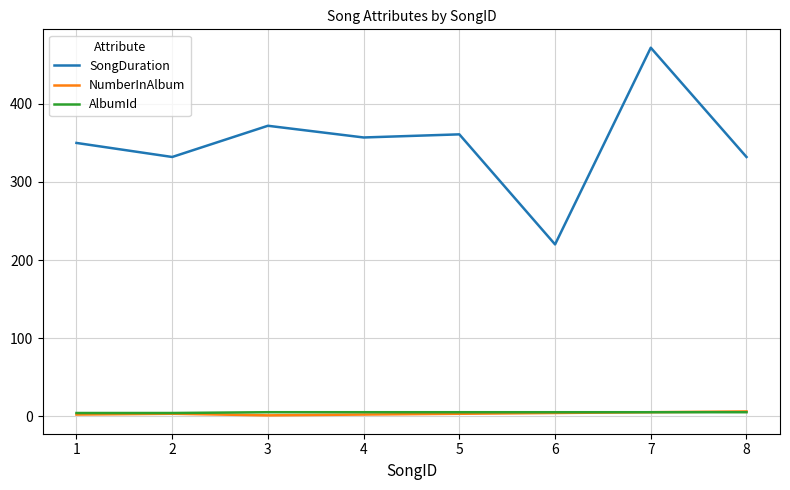

Which series has the largest range (max minus min)?

SongDuration